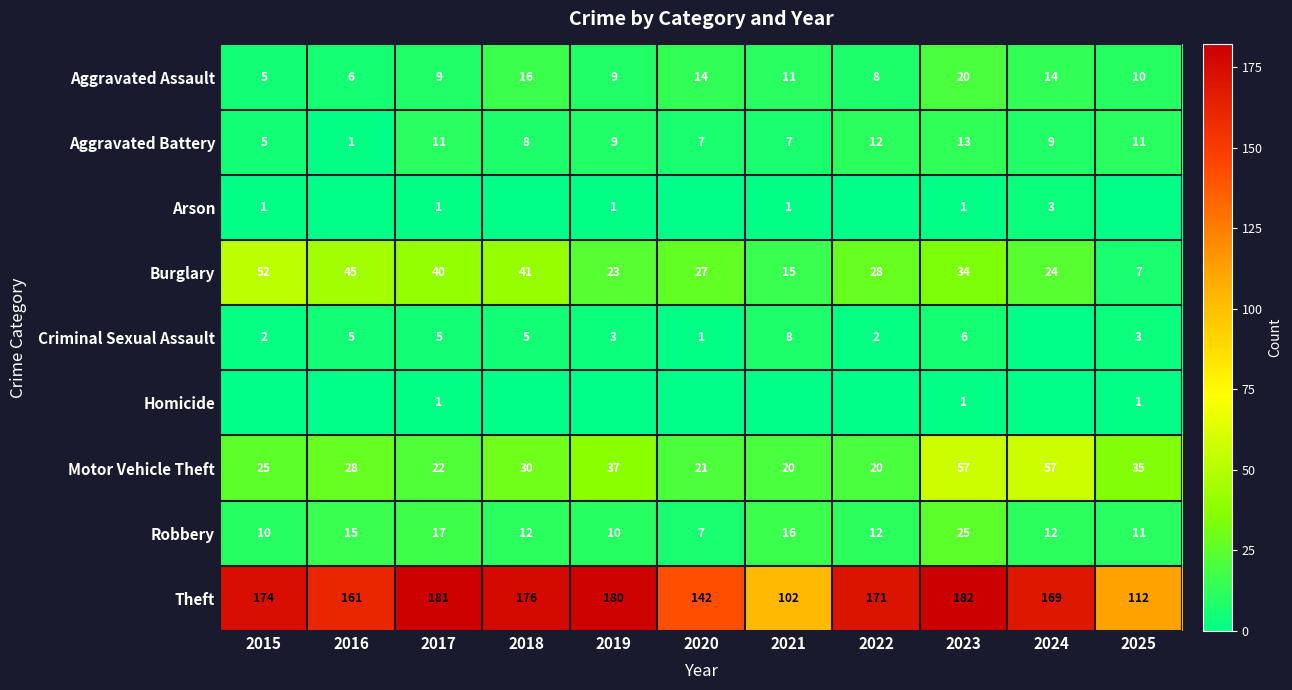

What is the highest value of the Motor Vehicle Theft series?

57